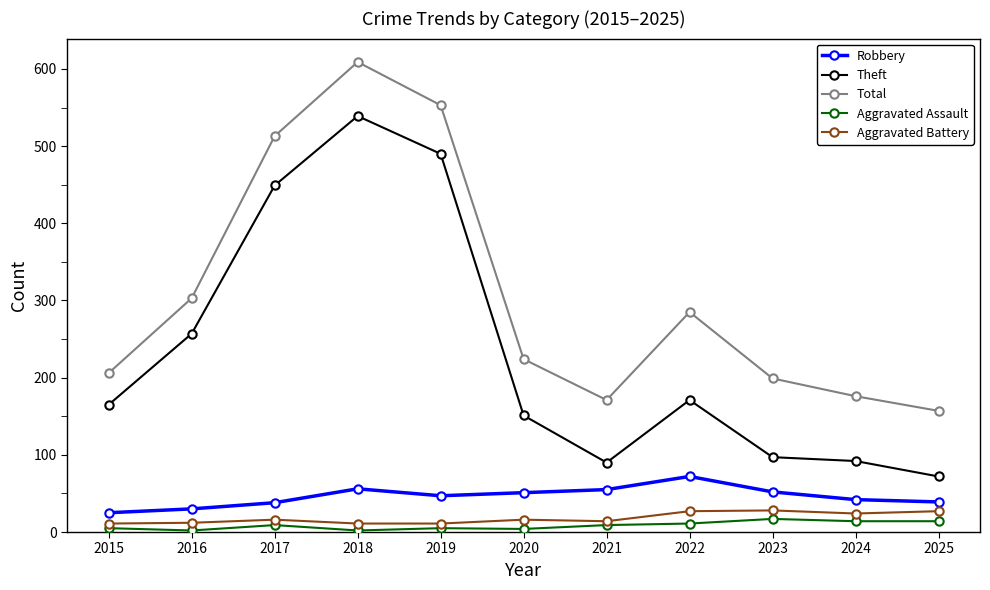

At how many categories does at least one series exceed 292?

4